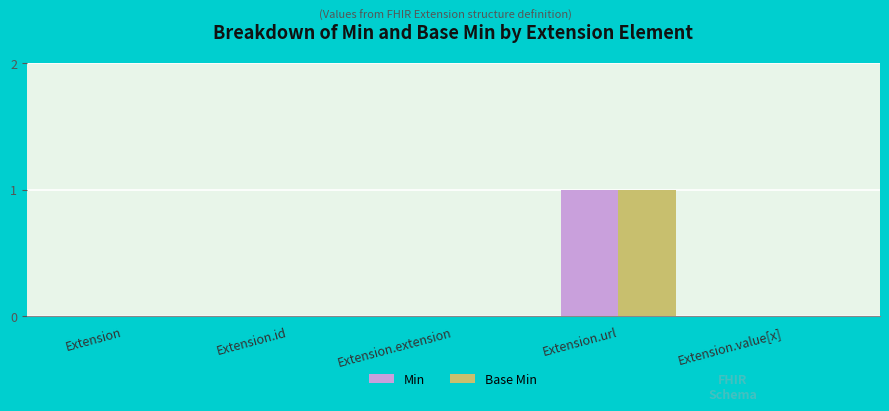

Reading left to right, extract all data points from this chart.

Min: Extension=0	Extension.id=0	Extension.extension=0	Extension.url=1	Extension.value[x]=0
Base Min: Extension=0	Extension.id=0	Extension.extension=0	Extension.url=1	Extension.value[x]=0